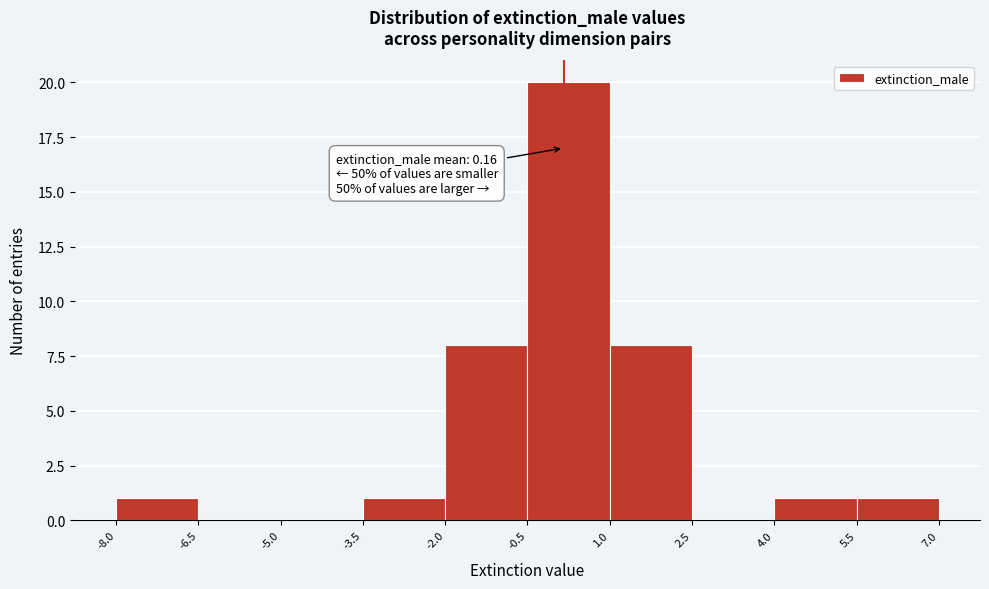

Which range on the x-axis has the tallest bar?

-0.5 to 1.0